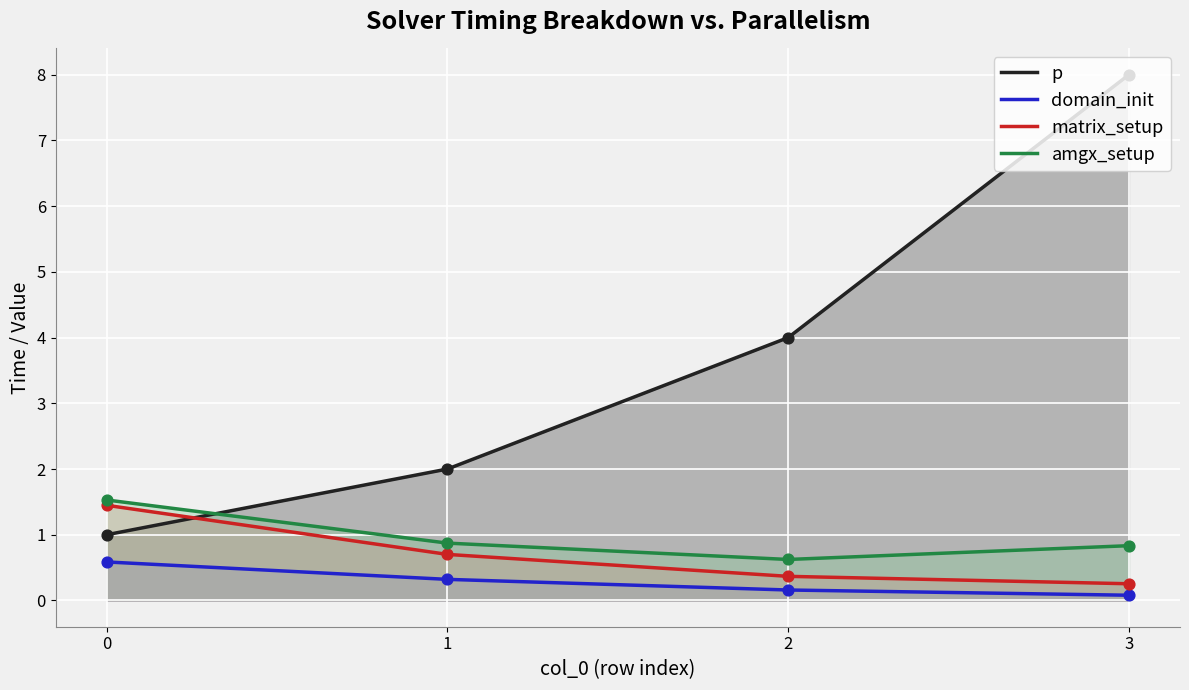

Is the value of amgx_setup at 1 greater than the value of p at 3?

No